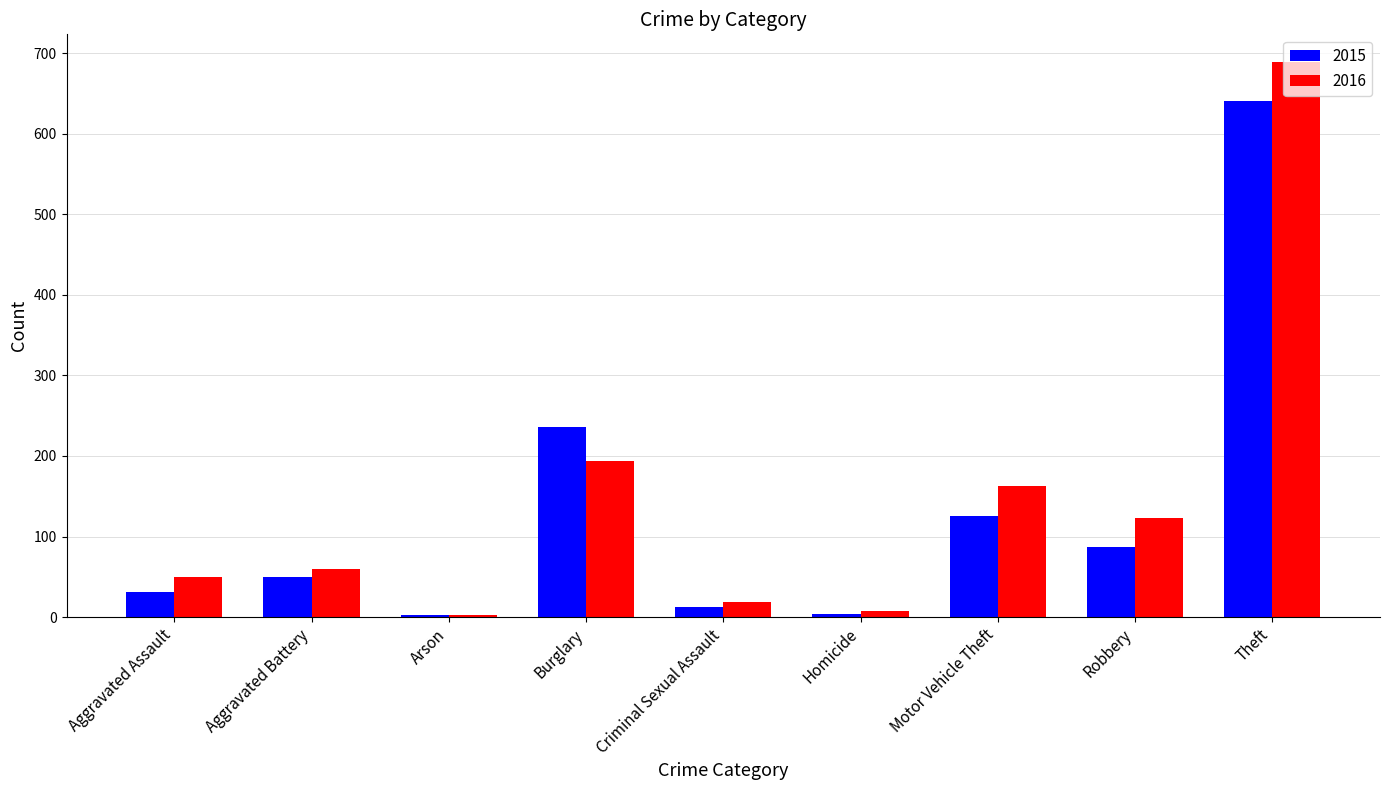

Is it true that 2015 equals 4 at Homicide?

True